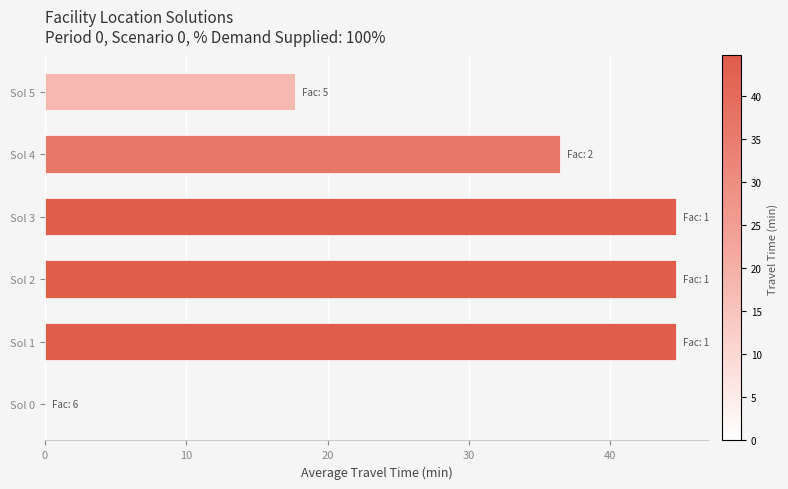

Reading bottom to top, what are all the values shown in this chart?

Sol 0=0.0	Sol 1=44.7	Sol 2=44.7	Sol 3=44.7	Sol 4=36.4	Sol 5=17.7